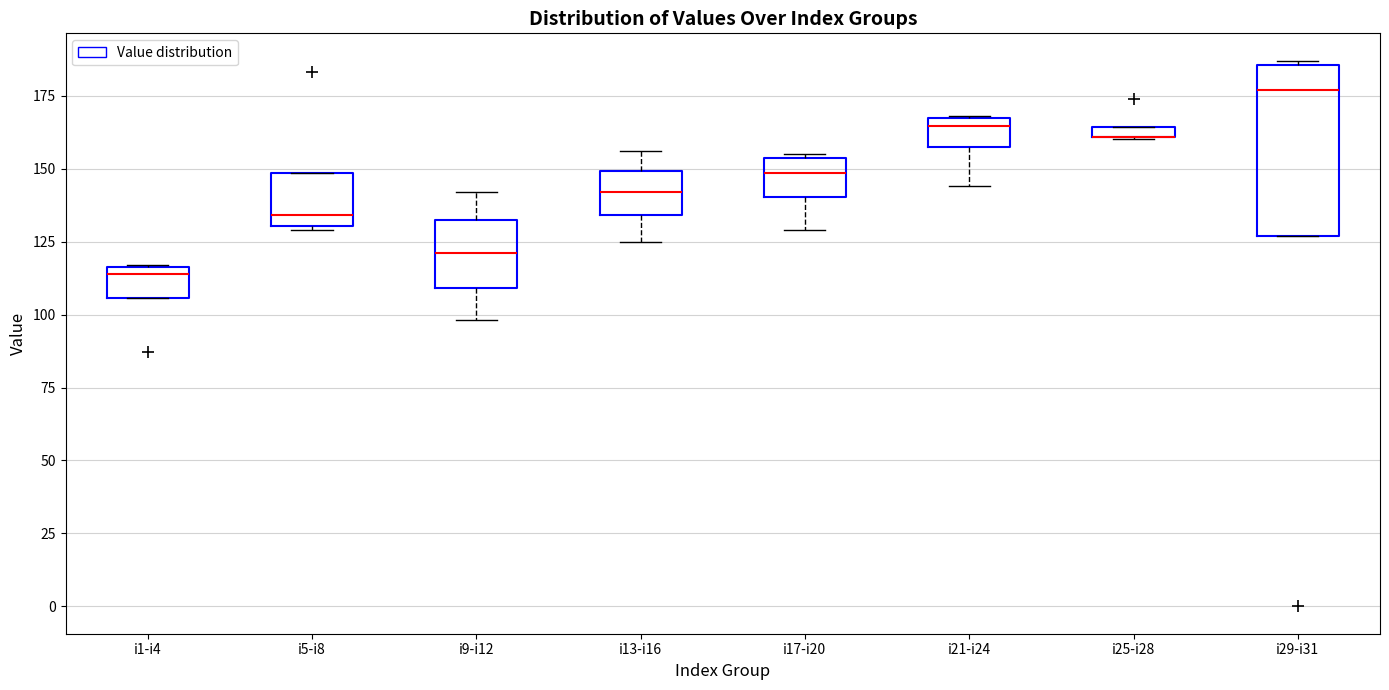

Comparing the boxes themselves (not the whiskers), which one is the tallest?

i29-i31